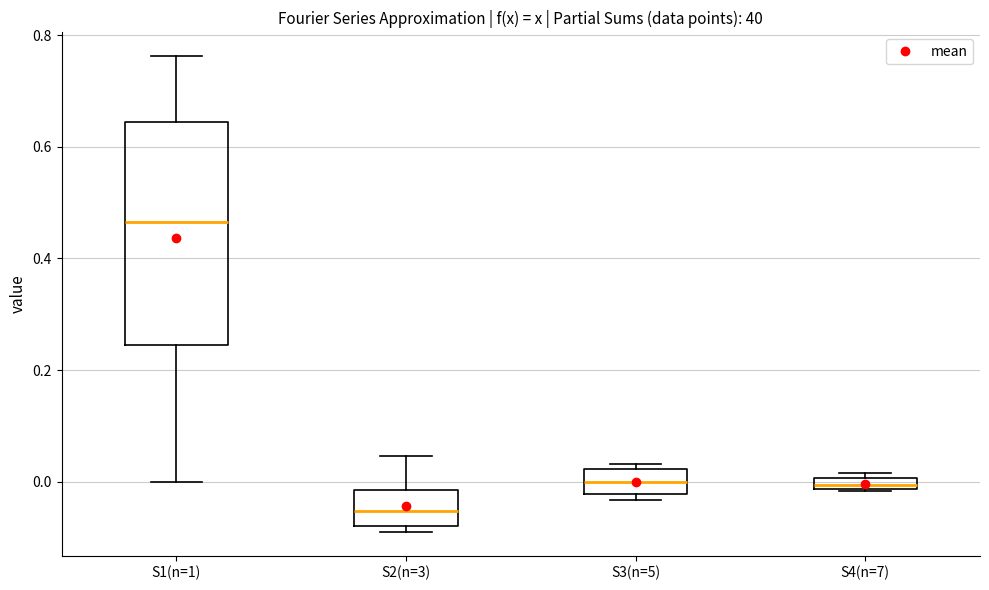

Where does the upper whisker of the box for S2(n=3) end on the y-axis? The values are not printed on the chart, so give them approximately, as read against the axis.

0.04